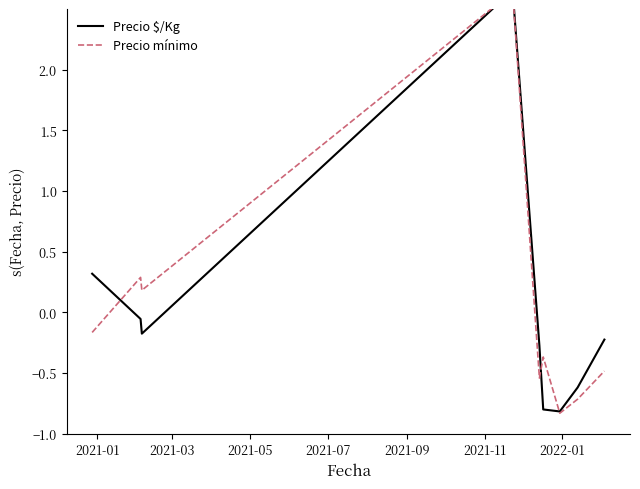

Reading right to left, what are all the values shown in this chart?

Precio $/Kg: -0.2	-0.6	-0.8	-0.8	-0.3	2.7	-0.2	-0.1	0.3
Precio mínimo: -0.5	-0.7	-0.8	-0.4	-0.5	2.6	0.2	0.3	-0.2